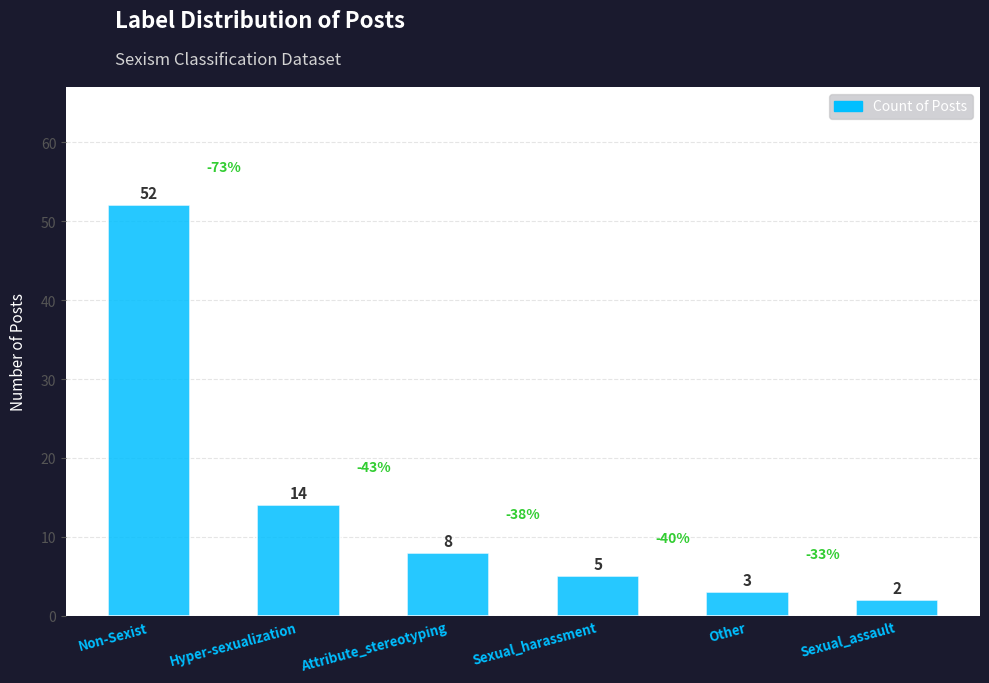

Is it true that the value at Non-Sexist is 52?

True